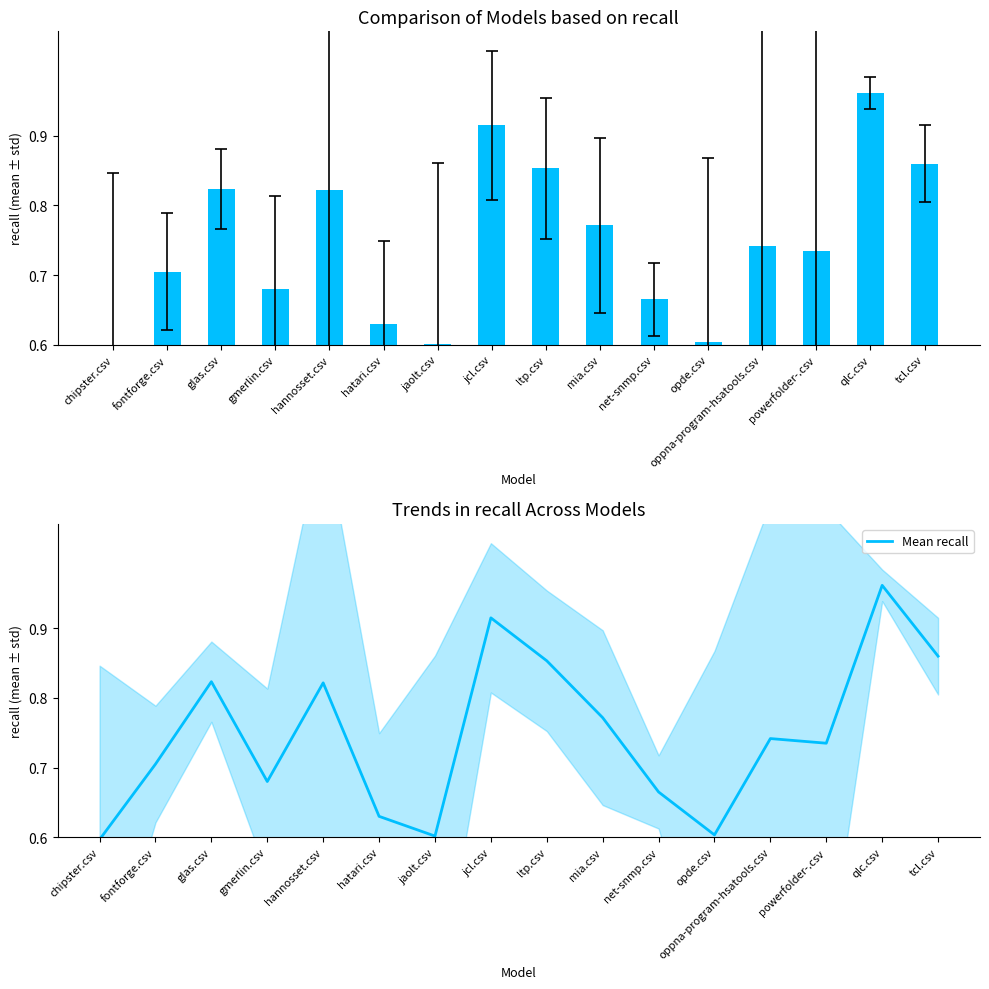

Reading left to right, list all the values displayed in this chart.

chipster.csv=0.6	fontforge.csv=0.7	glas.csv=0.8	gmerlin.csv=0.7	hannosset.csv=0.8	hatari.csv=0.6	jaolt.csv=0.6	jcl.csv=0.9	ltp.csv=0.9	mia.csv=0.8	net-snmp.csv=0.7	opde.csv=0.6	oppna-program-hsatools.csv=0.7	powerfolder-.csv=0.7	qlc.csv=1.0	tcl.csv=0.9